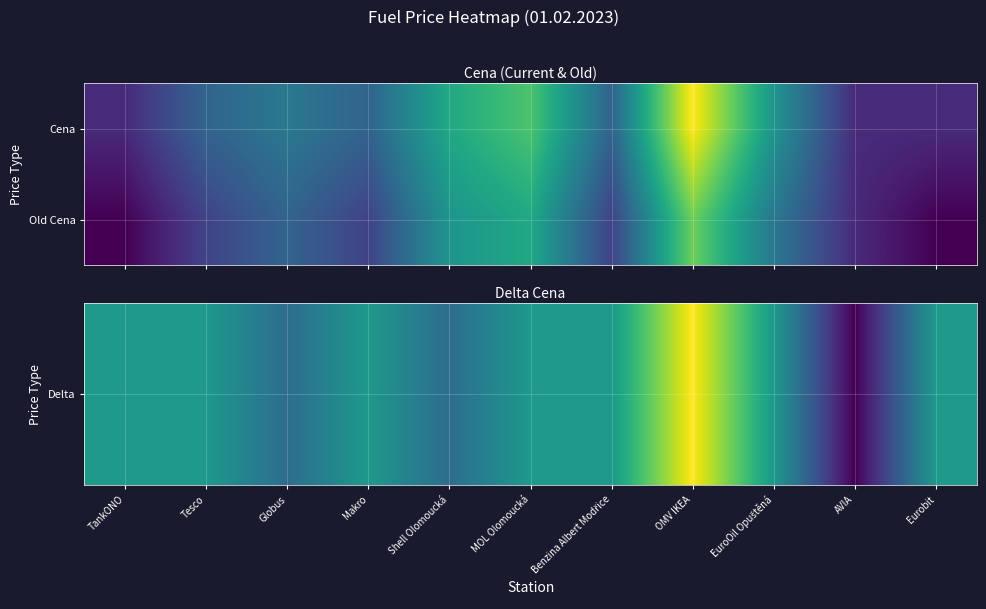

Which series has the largest total across all categories?

Old Cena